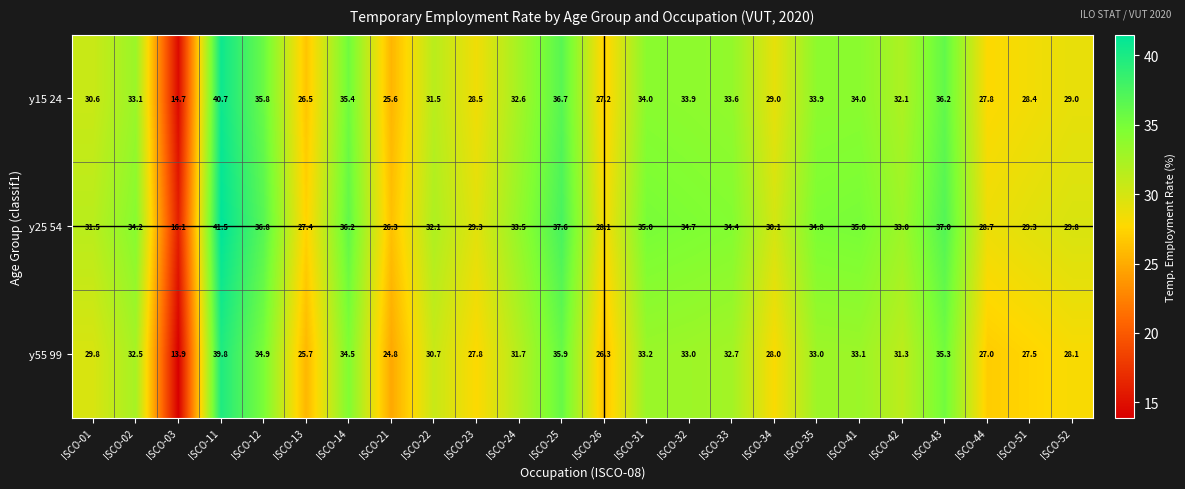

List the series in order of their peak value, highest first.

y25 54, y15 24, y55 99